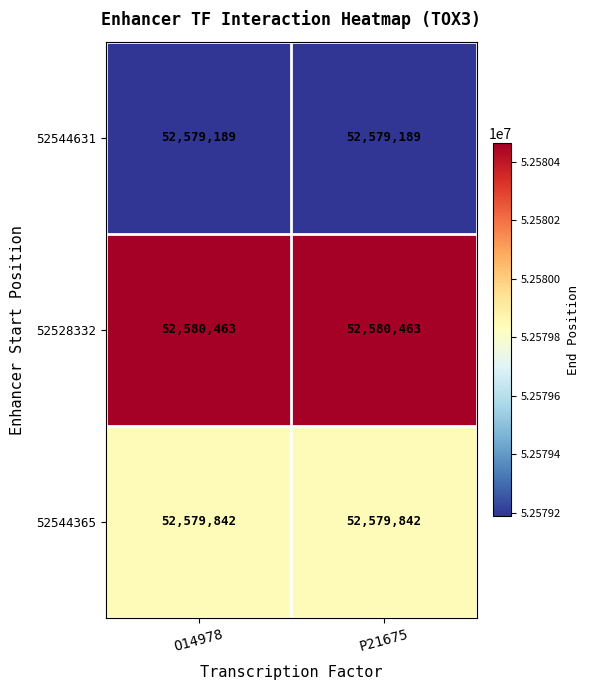

Rank the series by their maximum value, from lowest to highest.

52544631, 52544365, 52528332